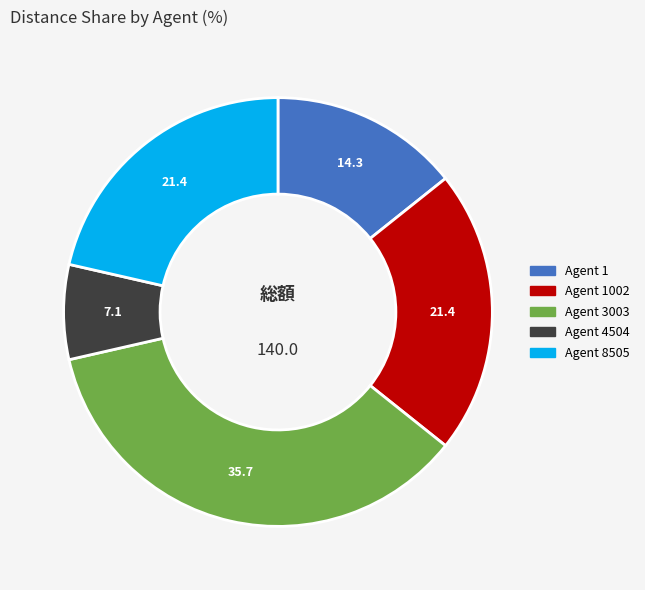

Does any single category account for the majority?

No